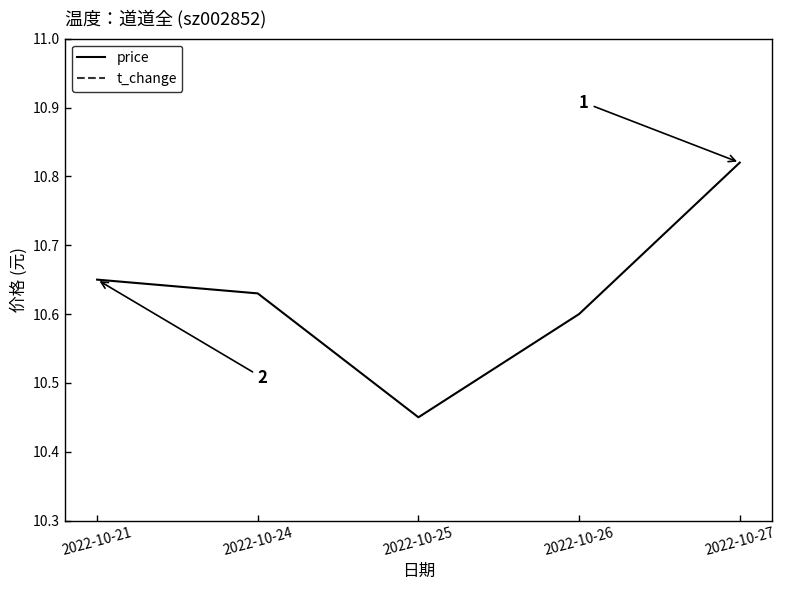

True or false: t_change has a value of 1.6 at 2022-10-26.

True